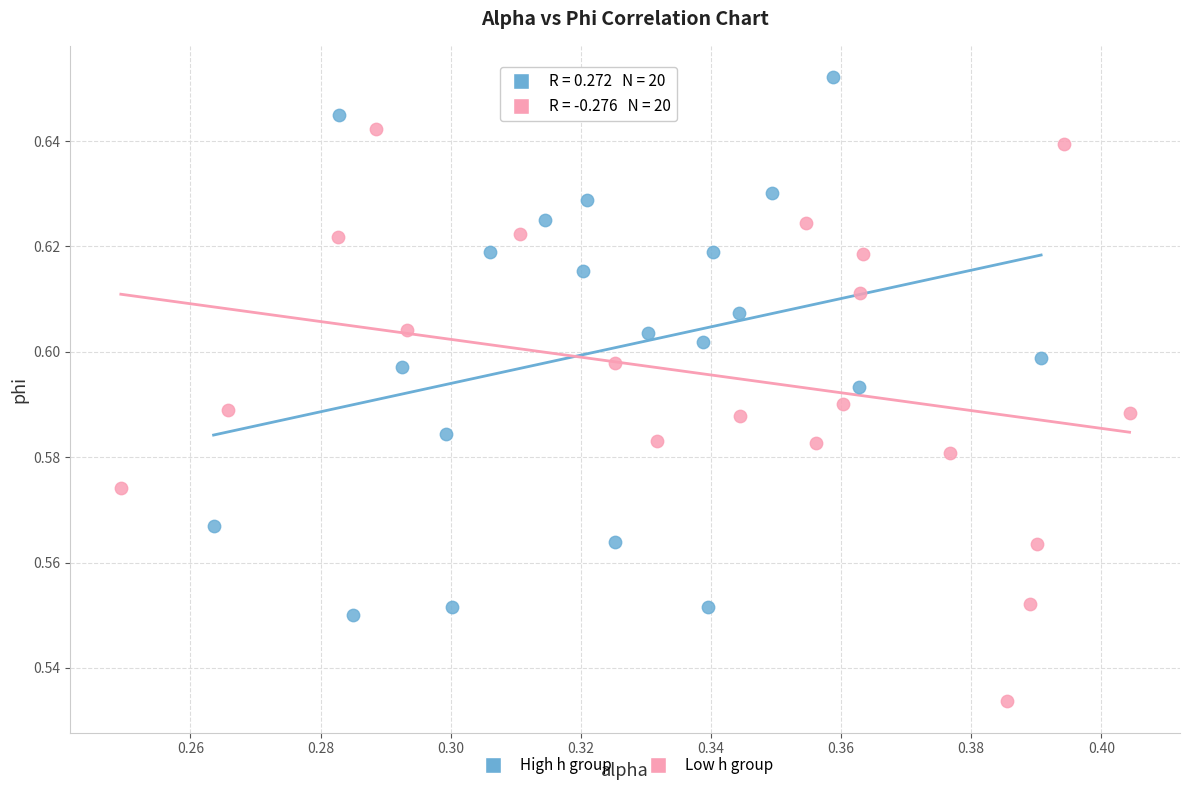

What are all the series names shown in the legend?

High h group, Low h group